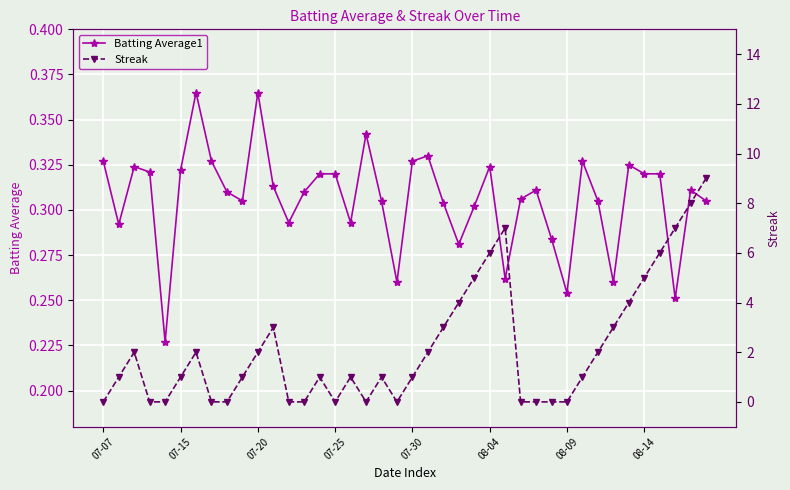

List the series in order of their peak value, highest first.

Streak, Batting Average1